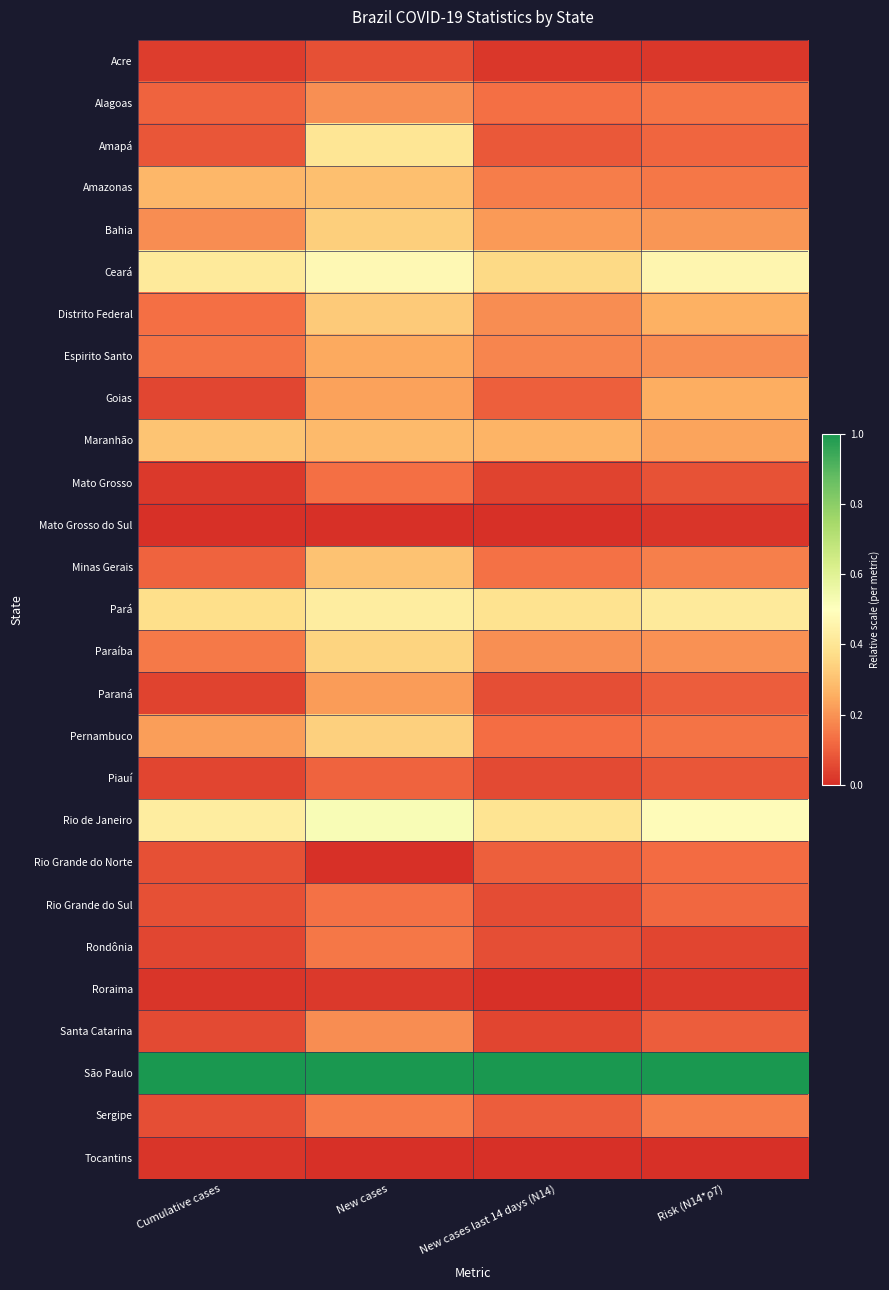

Reading right to left, transcribe all the data shown in this chart.

Acre: Risk (N14*ρ7)=0.0	New cases last 14 days (N14)=0.0	New cases=0.1	Cumulative cases=0.0
Alagoas: Risk (N14*ρ7)=0.1	New cases last 14 days (N14)=0.1	New cases=0.2	Cumulative cases=0.1
Amapá: Risk (N14*ρ7)=0.1	New cases last 14 days (N14)=0.1	New cases=0.4	Cumulative cases=0.1
Amazonas: Risk (N14*ρ7)=0.1	New cases last 14 days (N14)=0.2	New cases=0.3	Cumulative cases=0.3
Bahia: Risk (N14*ρ7)=0.2	New cases last 14 days (N14)=0.2	New cases=0.3	Cumulative cases=0.2
Ceará: Risk (N14*ρ7)=0.5	New cases last 14 days (N14)=0.4	New cases=0.5	Cumulative cases=0.4
Distrito Federal: Risk (N14*ρ7)=0.3	New cases last 14 days (N14)=0.2	New cases=0.3	Cumulative cases=0.1
Espirito Santo: Risk (N14*ρ7)=0.2	New cases last 14 days (N14)=0.2	New cases=0.2	Cumulative cases=0.1
Goias: Risk (N14*ρ7)=0.3	New cases last 14 days (N14)=0.1	New cases=0.2	Cumulative cases=0.0
Maranhão: Risk (N14*ρ7)=0.2	New cases last 14 days (N14)=0.3	New cases=0.3	Cumulative cases=0.3
Mato Grosso: Risk (N14*ρ7)=0.1	New cases last 14 days (N14)=0.0	New cases=0.1	Cumulative cases=0.0
Mato Grosso do Sul: Risk (N14*ρ7)=0.0	New cases last 14 days (N14)=0.0	New cases=0.0	Cumulative cases=0.0
Minas Gerais: Risk (N14*ρ7)=0.2	New cases last 14 days (N14)=0.1	New cases=0.3	Cumulative cases=0.1
Pará: Risk (N14*ρ7)=0.4	New cases last 14 days (N14)=0.4	New cases=0.4	Cumulative cases=0.4
Paraíba: Risk (N14*ρ7)=0.2	New cases last 14 days (N14)=0.2	New cases=0.3	Cumulative cases=0.1
Paraná: Risk (N14*ρ7)=0.1	New cases last 14 days (N14)=0.1	New cases=0.2	Cumulative cases=0.0
Pernambuco: Risk (N14*ρ7)=0.1	New cases last 14 days (N14)=0.1	New cases=0.3	Cumulative cases=0.2
Piauí: Risk (N14*ρ7)=0.1	New cases last 14 days (N14)=0.1	New cases=0.1	Cumulative cases=0.0
Rio de Janeiro: Risk (N14*ρ7)=0.5	New cases last 14 days (N14)=0.4	New cases=0.5	Cumulative cases=0.4
Rio Grande do Norte: Risk (N14*ρ7)=0.1	New cases last 14 days (N14)=0.1	New cases=0.0	Cumulative cases=0.1
Rio Grande do Sul: Risk (N14*ρ7)=0.1	New cases last 14 days (N14)=0.1	New cases=0.1	Cumulative cases=0.1
Rondônia: Risk (N14*ρ7)=0.0	New cases last 14 days (N14)=0.1	New cases=0.1	Cumulative cases=0.0
Roraima: Risk (N14*ρ7)=0.0	New cases last 14 days (N14)=0.0	New cases=0.0	Cumulative cases=0.0
Santa Catarina: Risk (N14*ρ7)=0.1	New cases last 14 days (N14)=0.0	New cases=0.2	Cumulative cases=0.1
São Paulo: Risk (N14*ρ7)=1.0	New cases last 14 days (N14)=1.0	New cases=1.0	Cumulative cases=1.0
Sergipe: Risk (N14*ρ7)=0.2	New cases last 14 days (N14)=0.1	New cases=0.2	Cumulative cases=0.1
Tocantins: Risk (N14*ρ7)=0.0	New cases last 14 days (N14)=0.0	New cases=0.0	Cumulative cases=0.0